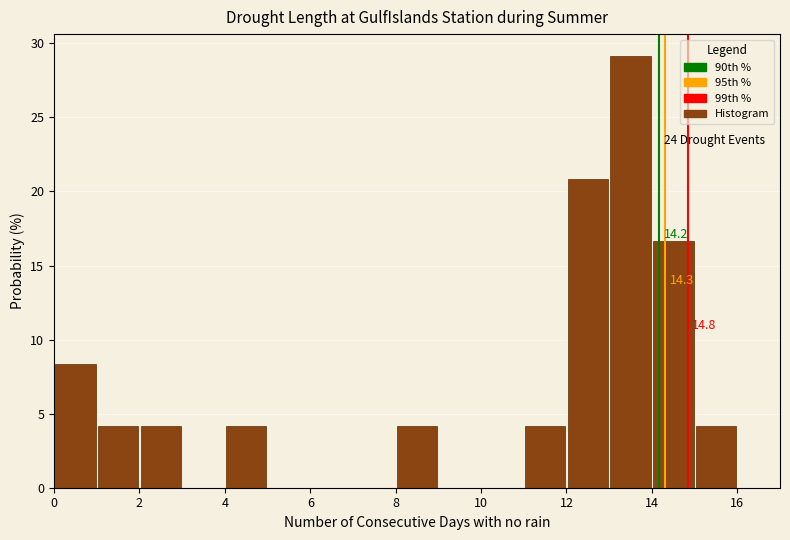

Which range on the x-axis has the tallest bar?

13 to 14